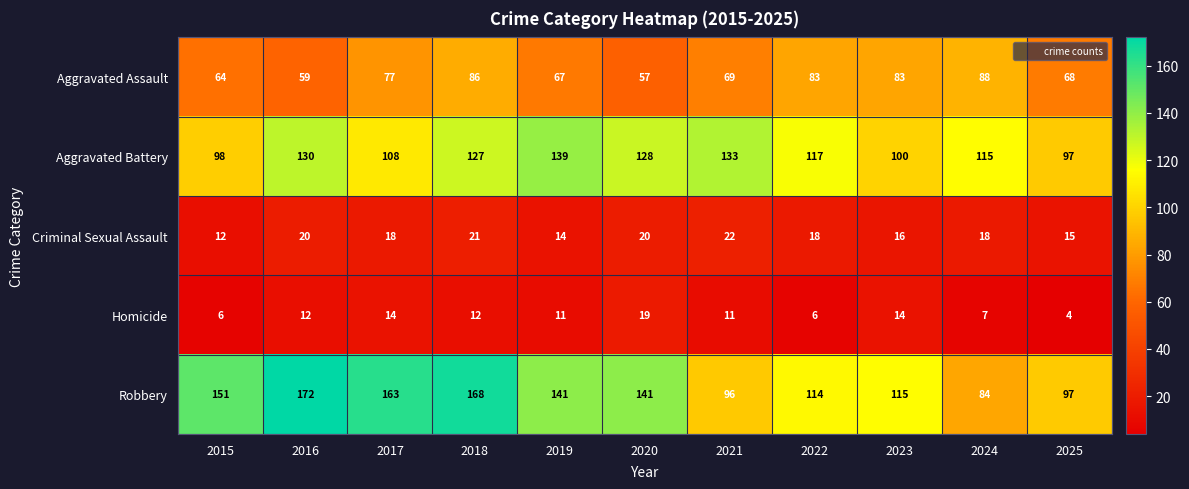

Which series has the widest spread of values?

Robbery